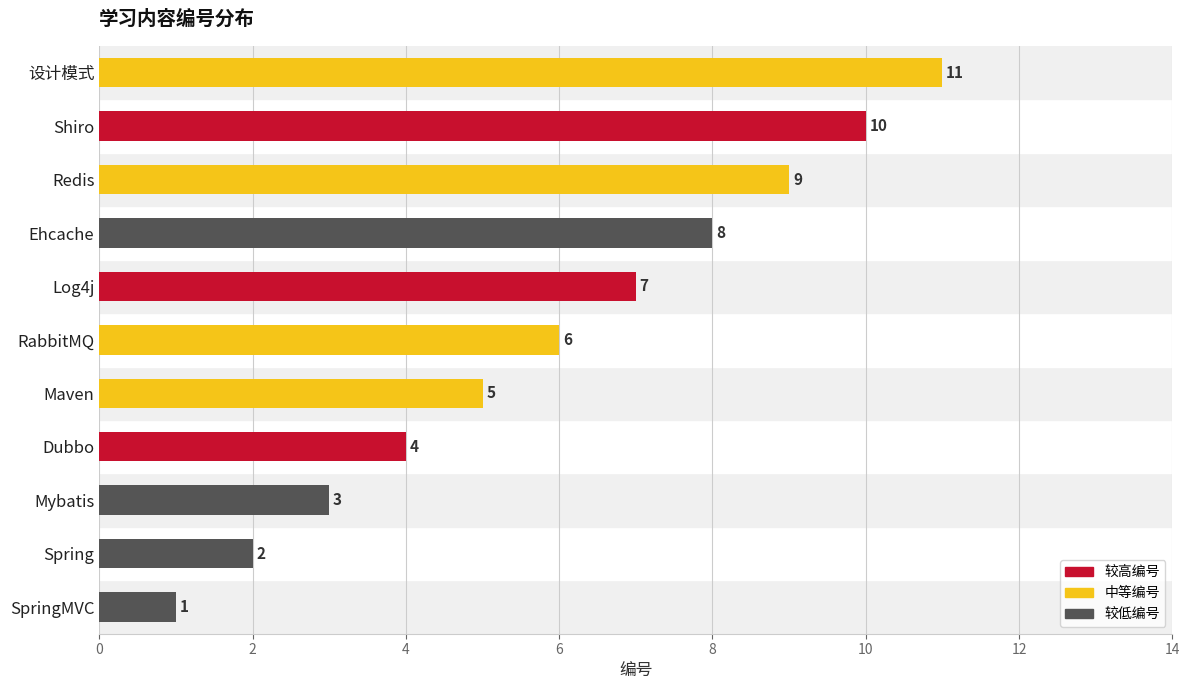

How many values are between 3 and 9?

7